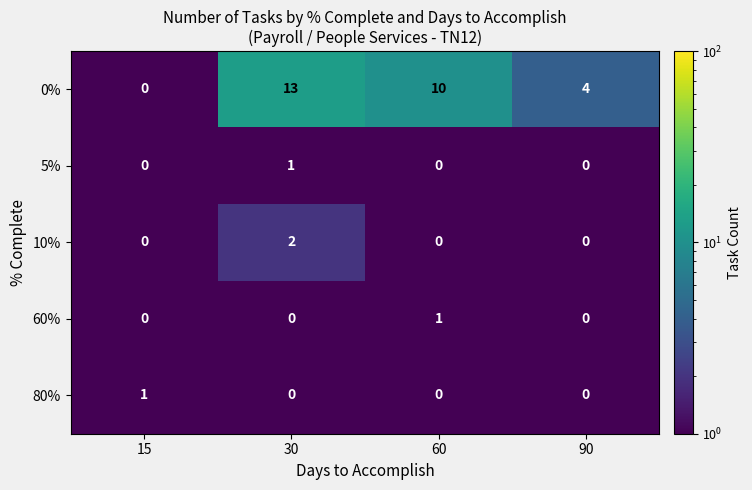

At which label does 0% first exceed 10?

30